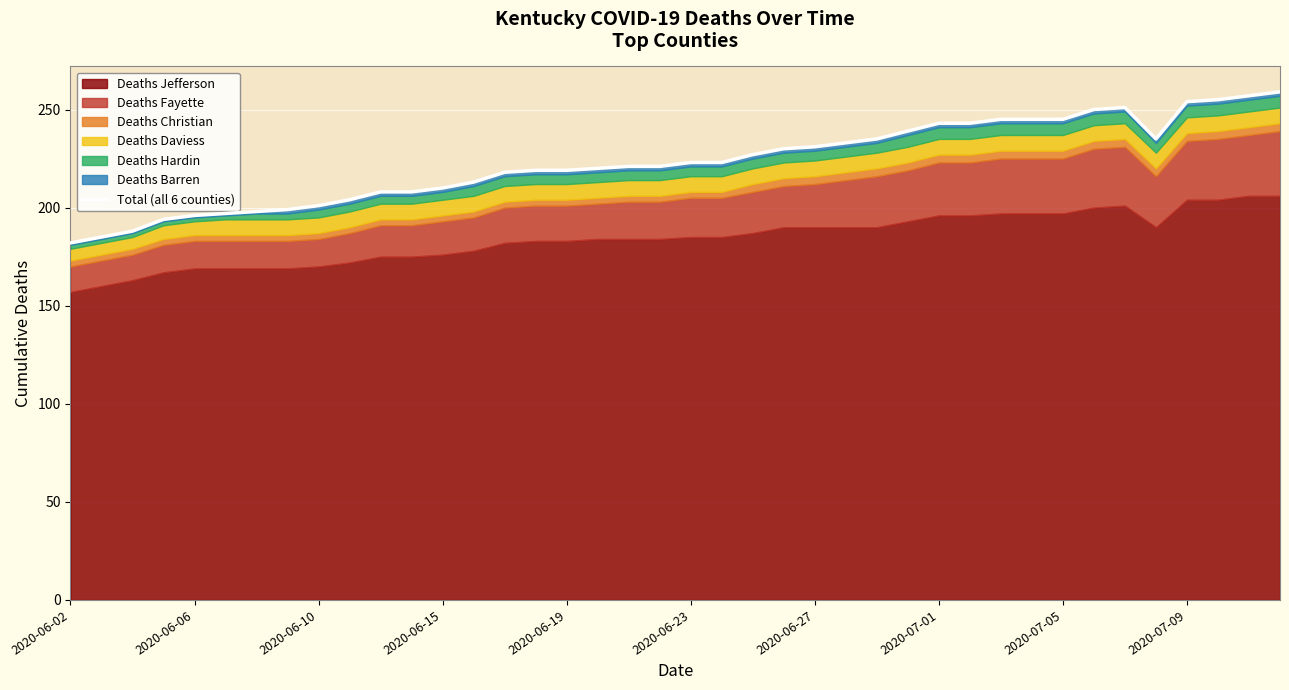

Which category has the lowest value across all series?

2020-06-02